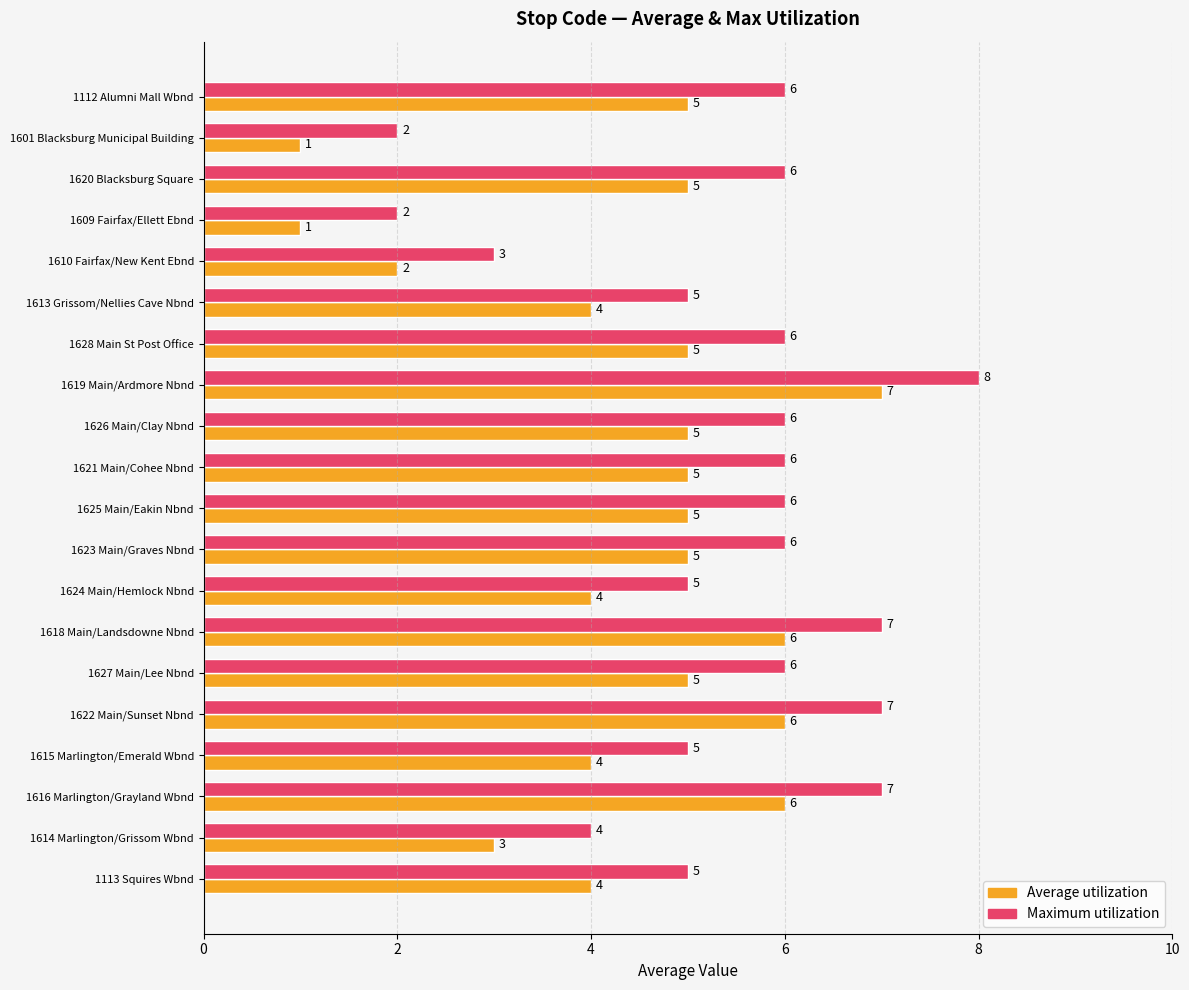

Is it true that Average utilization equals 6 at 1113 Squires Wbnd?

False